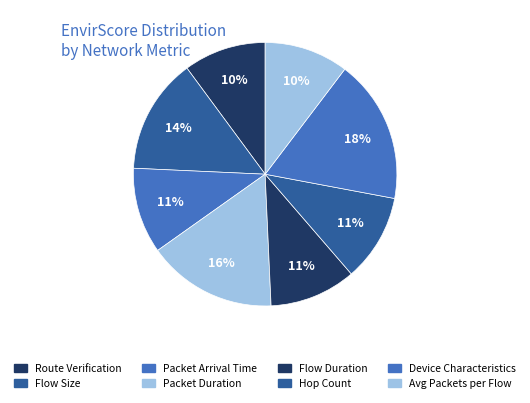

How many segments does this pie chart have?

8